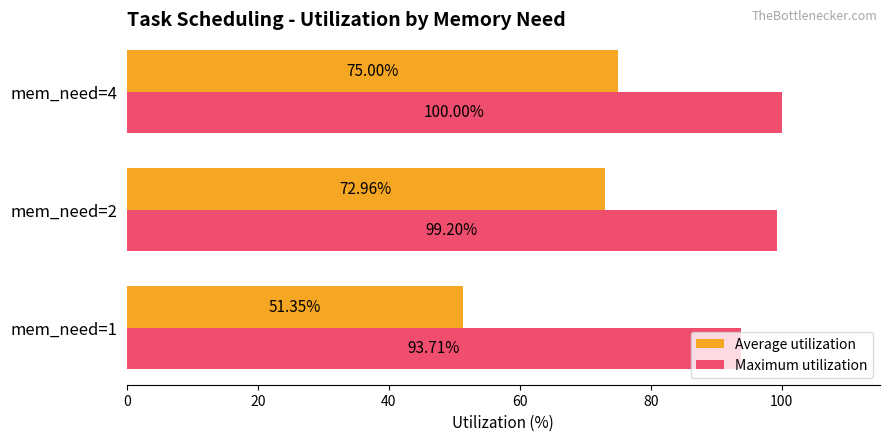

What is the greatest value displayed?

100.0